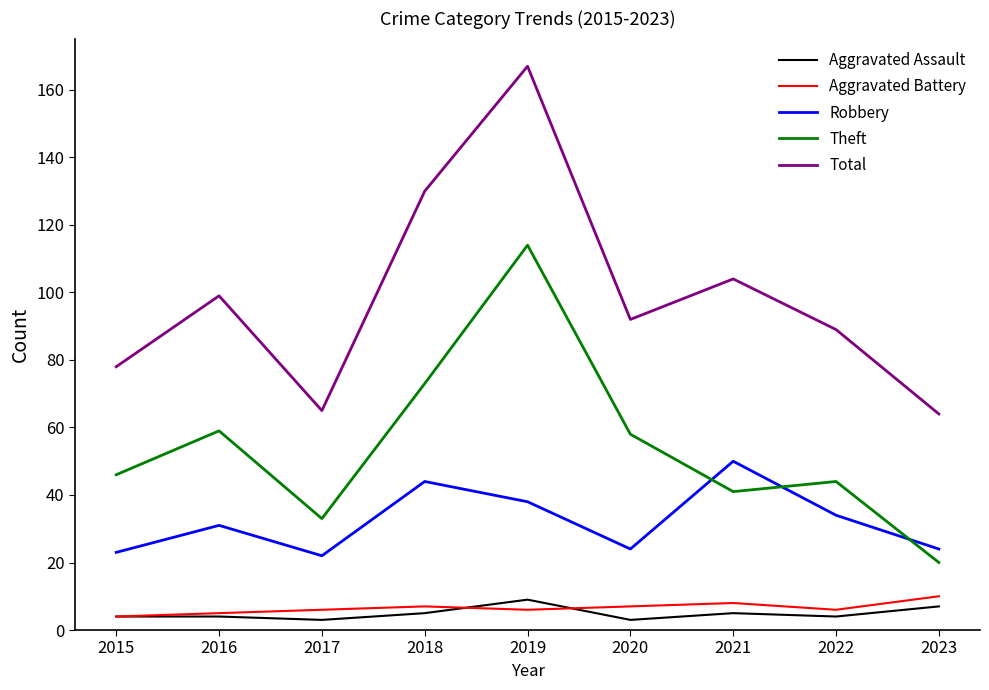

What is the maximum value shown in the chart?

167